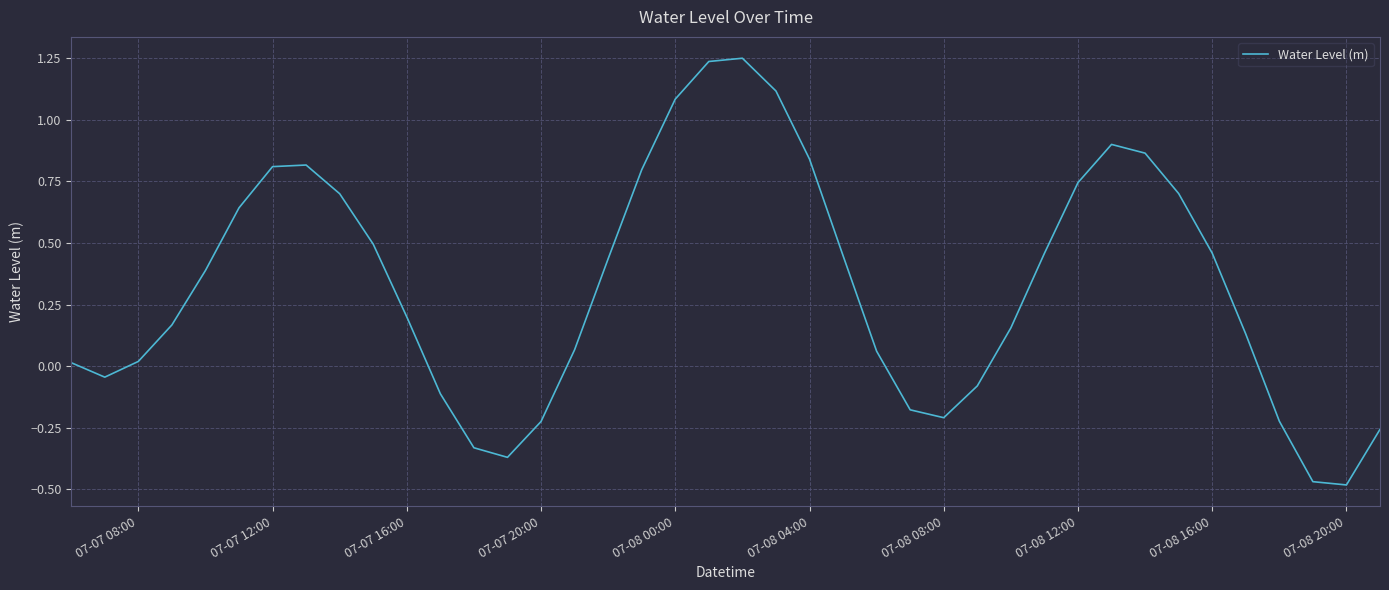

How many lines are shown in the chart?

1